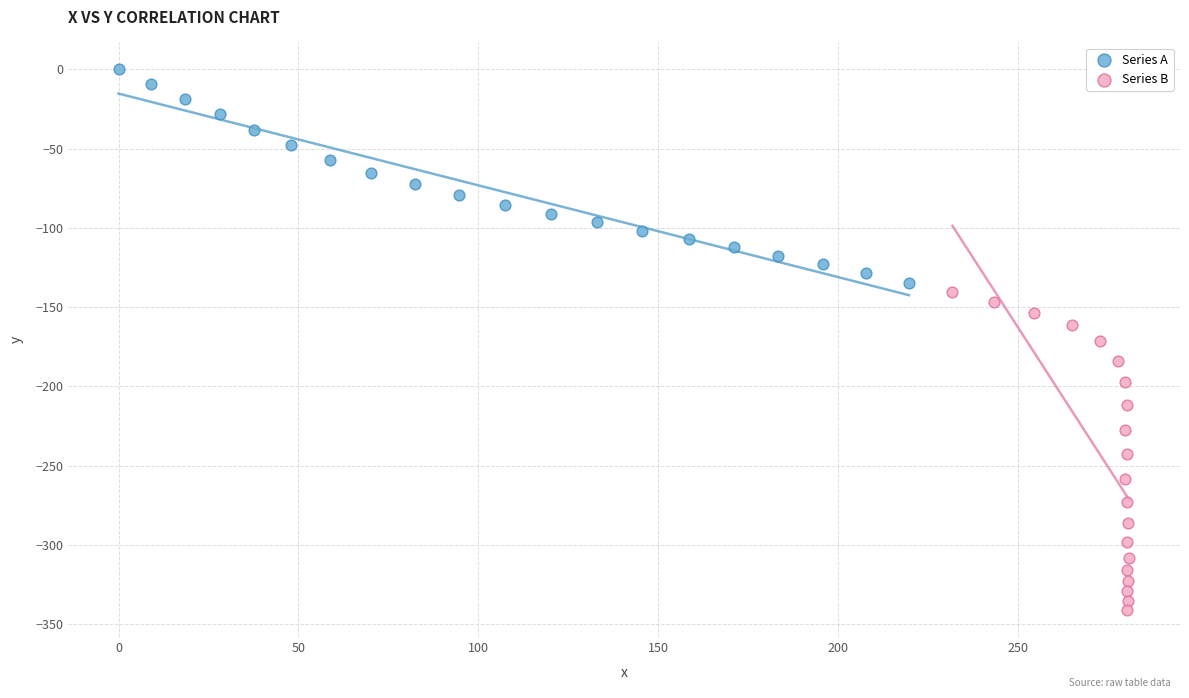

Which series has the largest Y range (max minus min)?

Series B